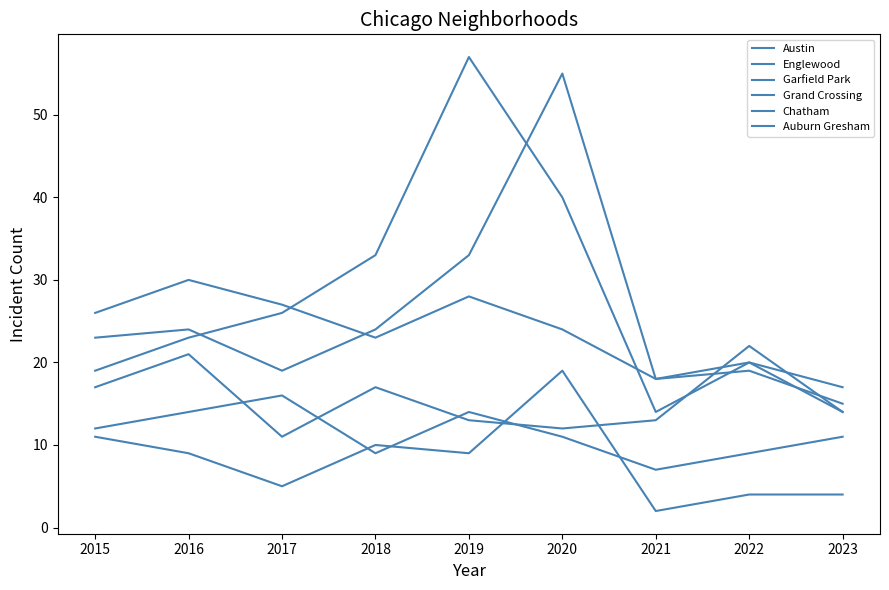

At which label does Auburn Gresham reach its minimum?

2021